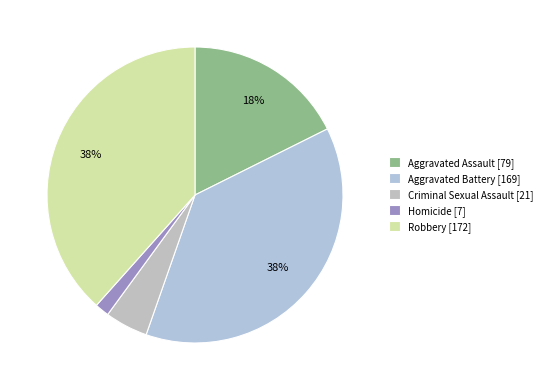

How much of the chart is everything except Robbery?

61.6%